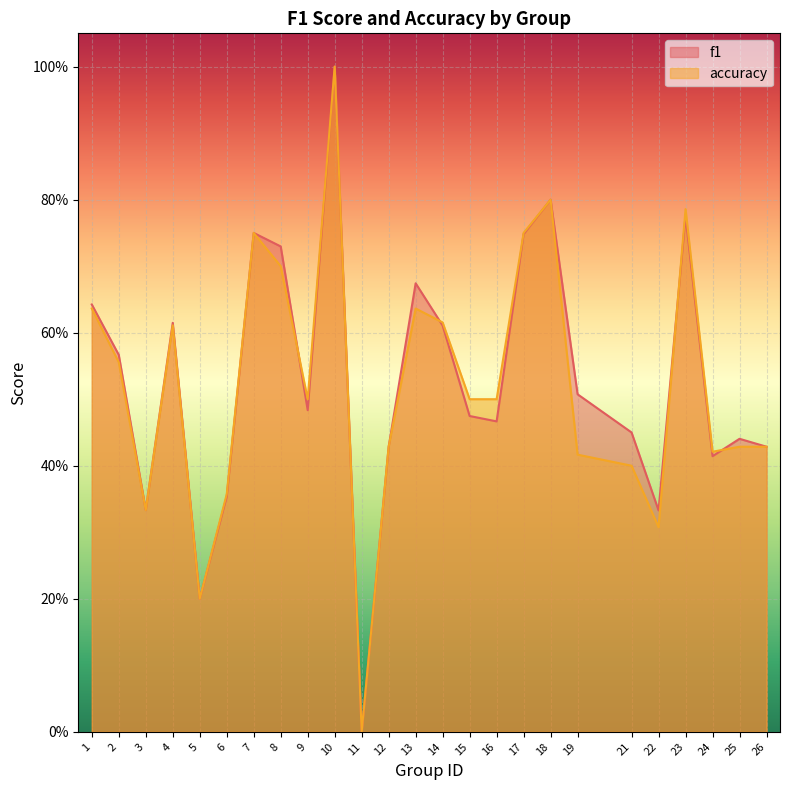

Which series changed the most between 5 and 23?

accuracy